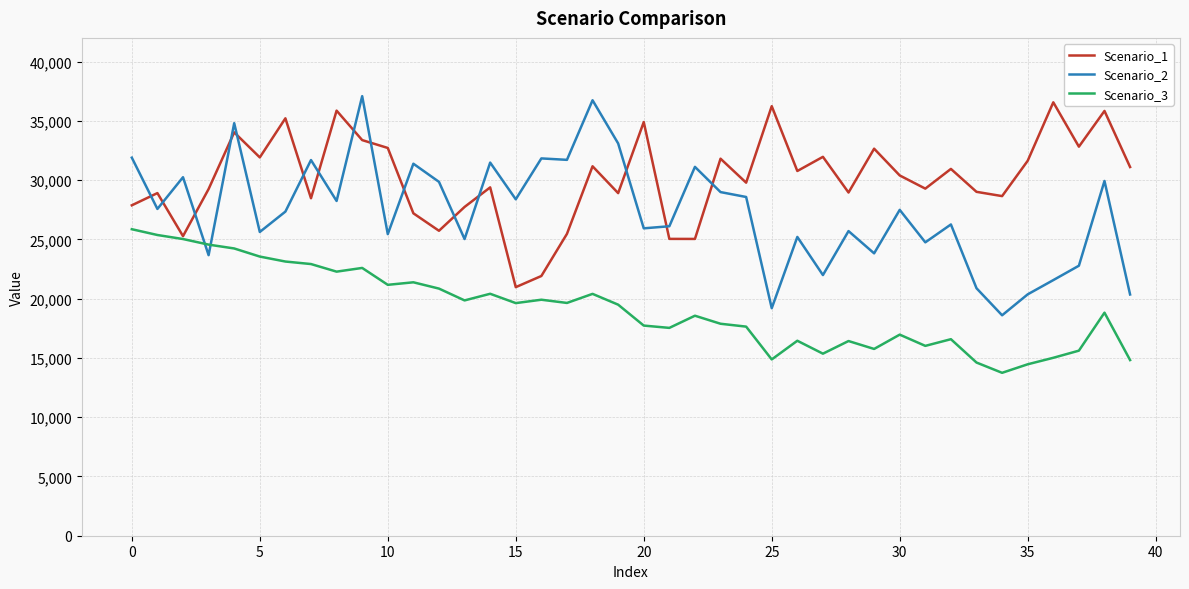

Which series has the largest total across all categories?

Scenario_1